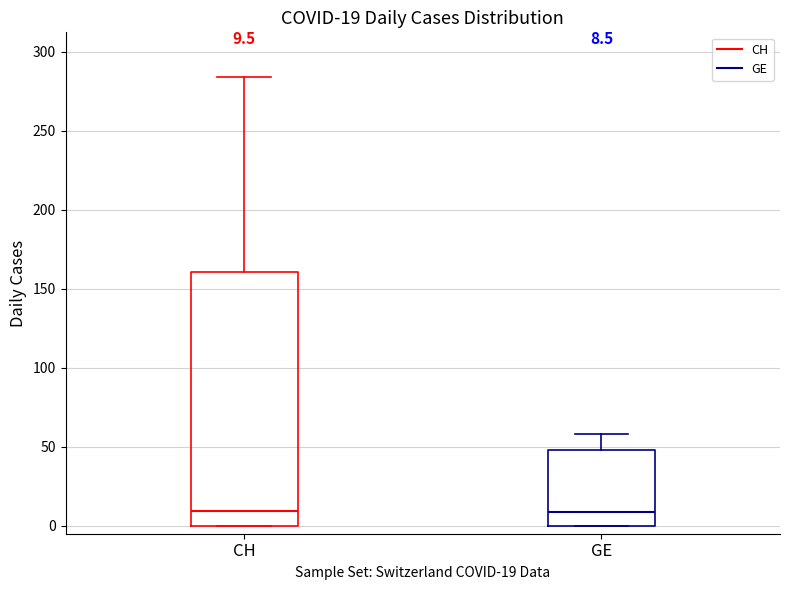

Which box is the tallest, from its lower edge to its upper edge?

CH